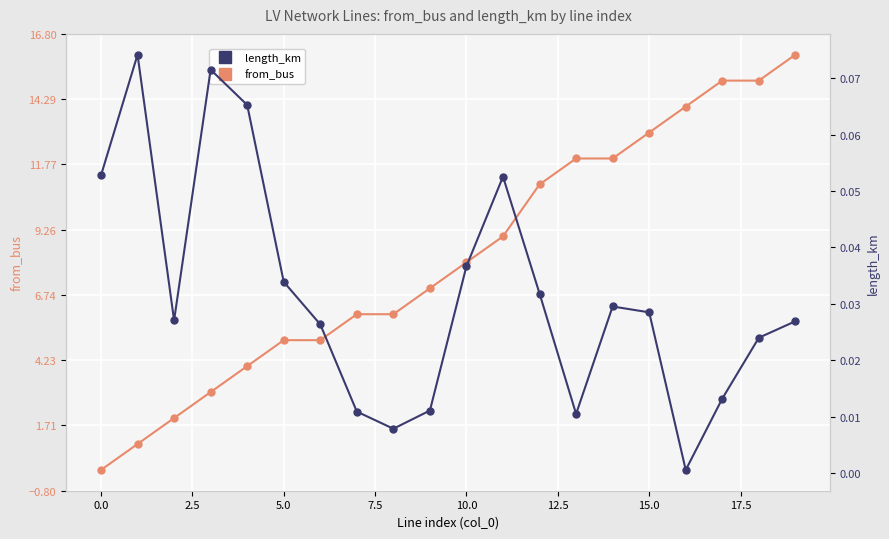

What is the total value across all series at 13?

12.0